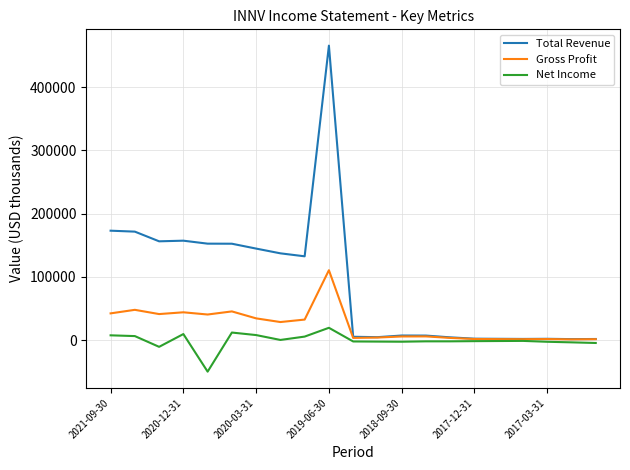

Which series has the largest range (max minus min)?

Total Revenue